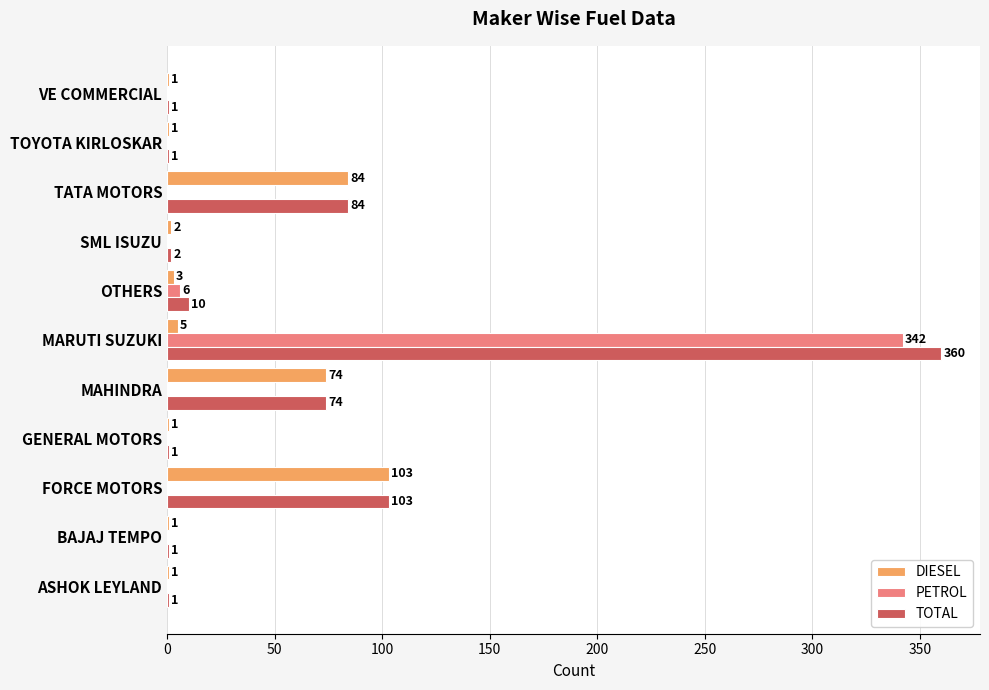

Where is TOTAL nearest to the value 180?

FORCE MOTORS